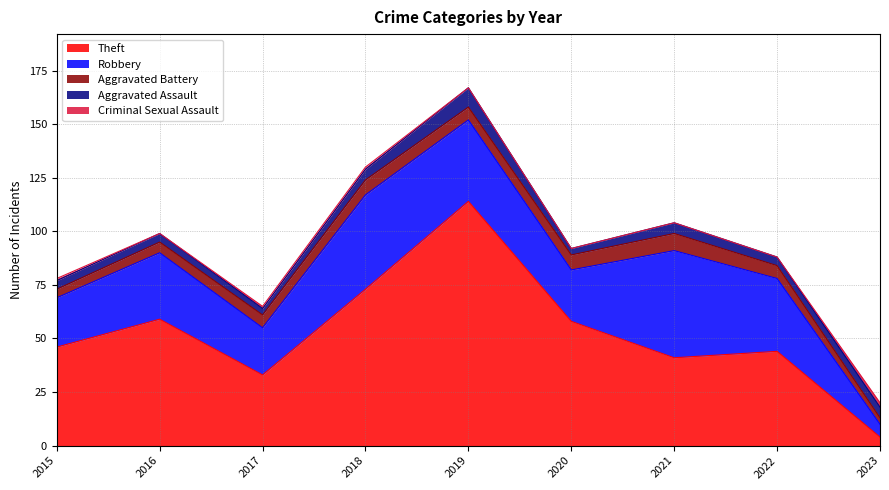

Reading left to right, extract all data points from this chart.

Theft: 2015=46	2016=59	2017=33	2018=73	2019=114	2020=58	2021=41	2022=44	2023=4
Robbery: 2015=23	2016=31	2017=22	2018=44	2019=38	2020=24	2021=50	2022=34	2023=6
Aggravated Battery: 2015=4	2016=5	2017=6	2018=7	2019=6	2020=7	2021=8	2022=6	2023=3
Aggravated Assault: 2015=4	2016=4	2017=3	2018=5	2019=9	2020=3	2021=5	2022=4	2023=5
Criminal Sexual Assault: 2015=1	2016=0	2017=1	2018=1	2019=0	2020=0	2021=0	2022=0	2023=2